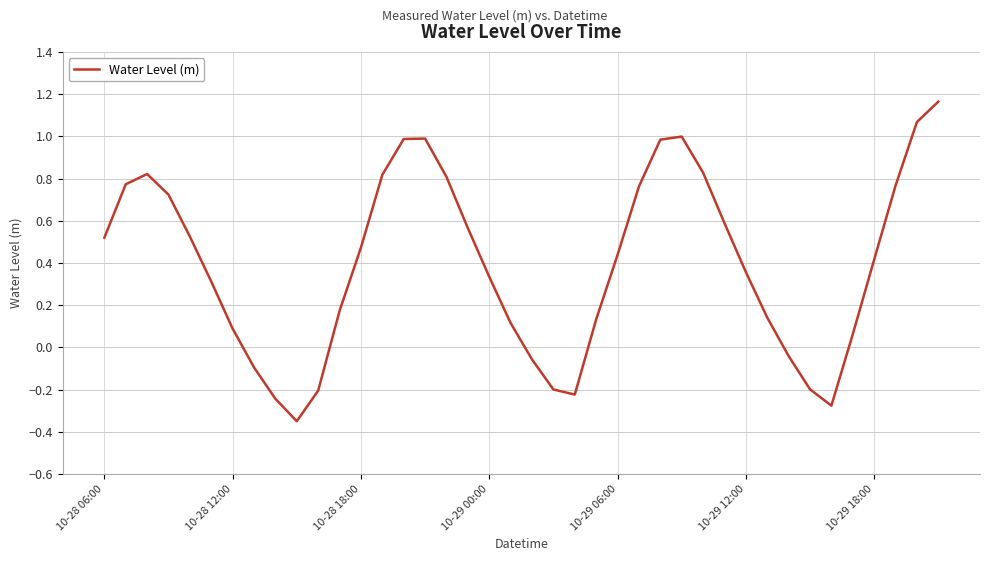

What is the difference between the maximum and minimum values?

1.5